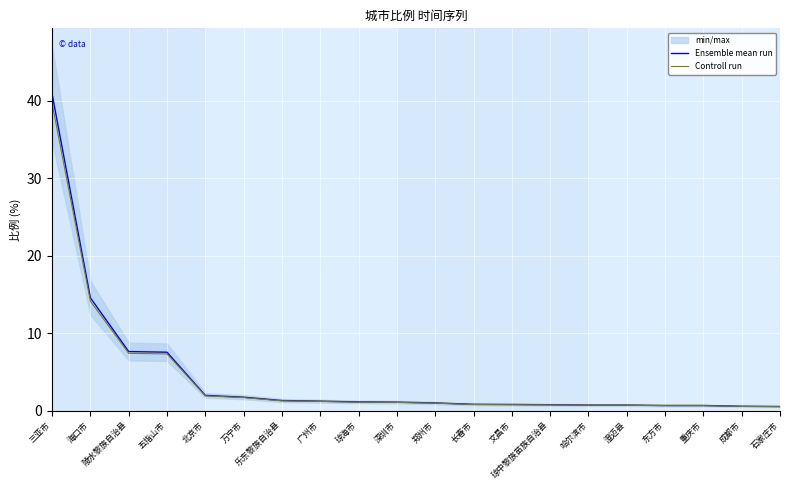

List the series in order of their peak value, highest first.

Ensemble mean run, Controll run